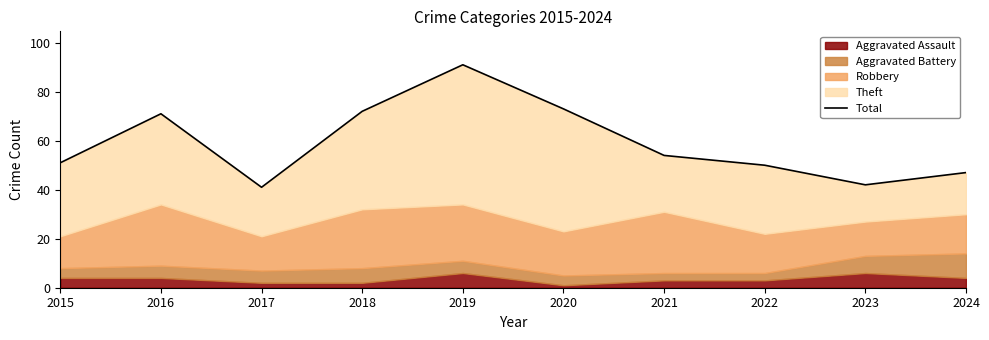

Where is the first local maximum?

2016